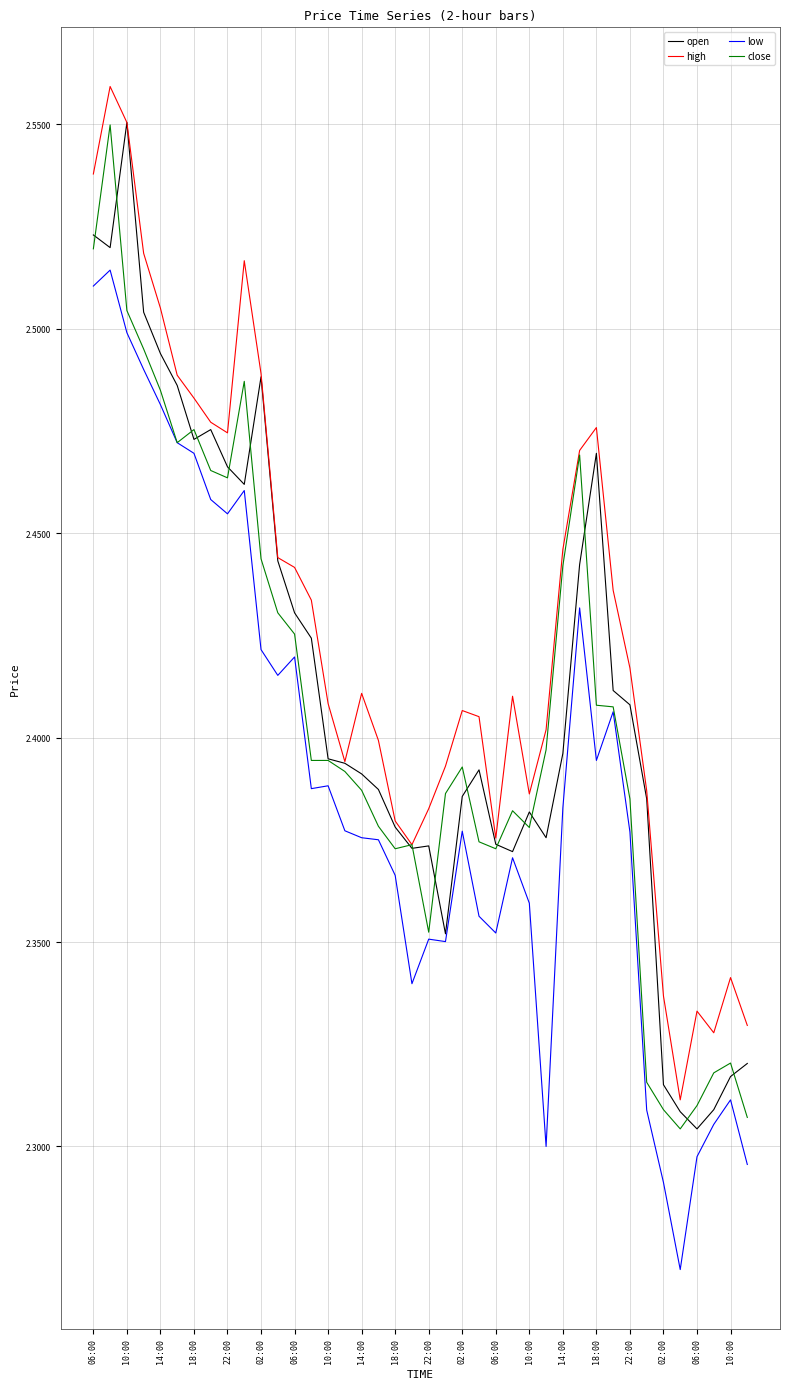

True or false: high has more than 2 points higher than both neighbors.

True